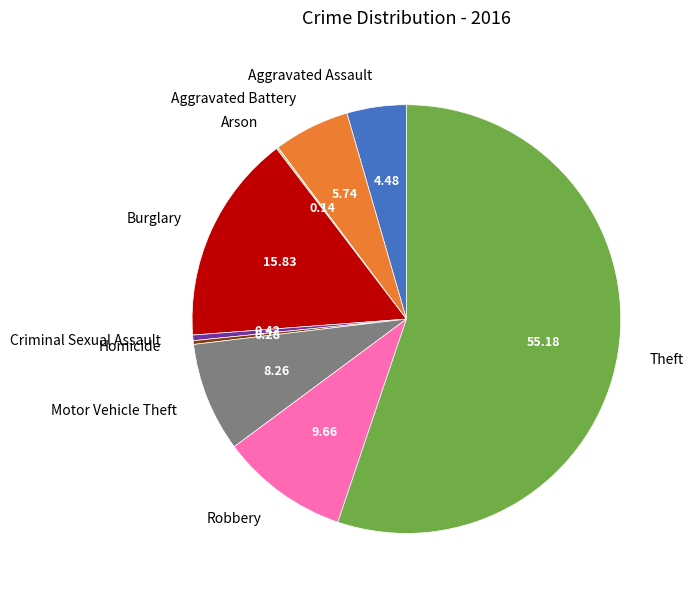

True or false: Criminal Sexual Assault accounts for 0% of the total.

True